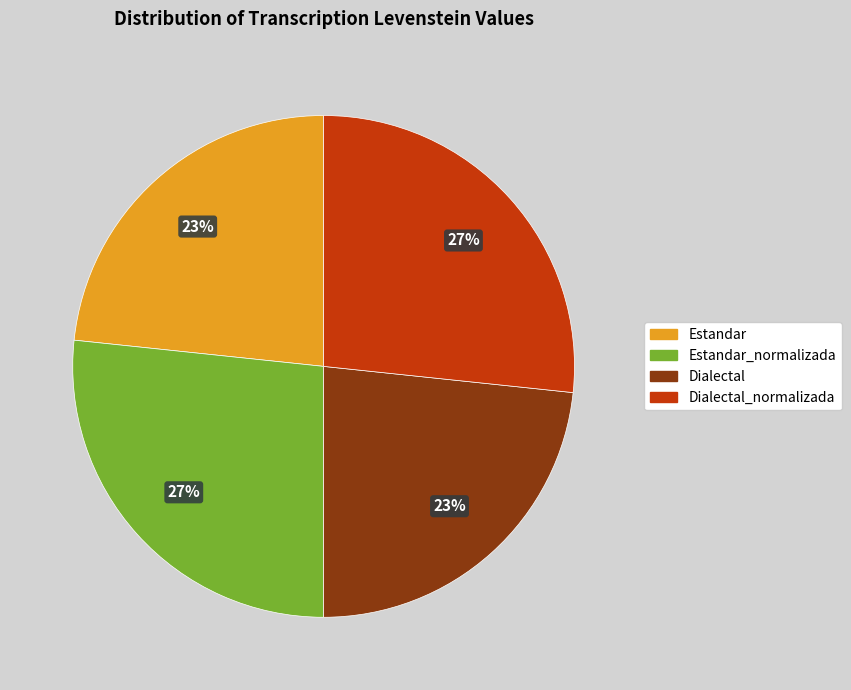

Do Estandar and Dialectal together represent more than half of the pie?

No